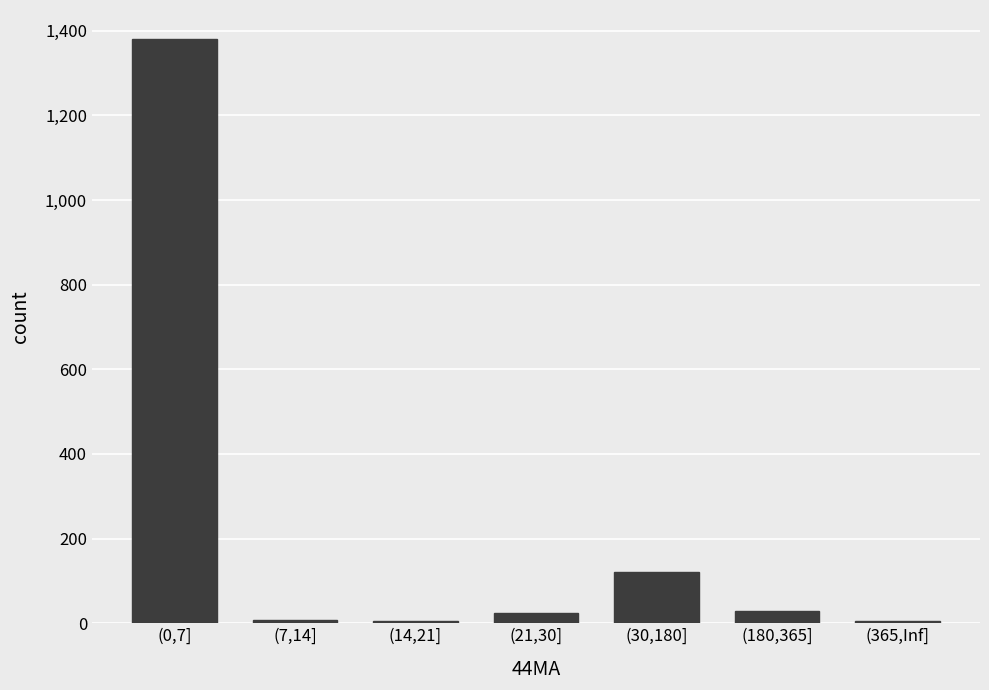

Between (180,365] and (30,180], which is larger?

(30,180]